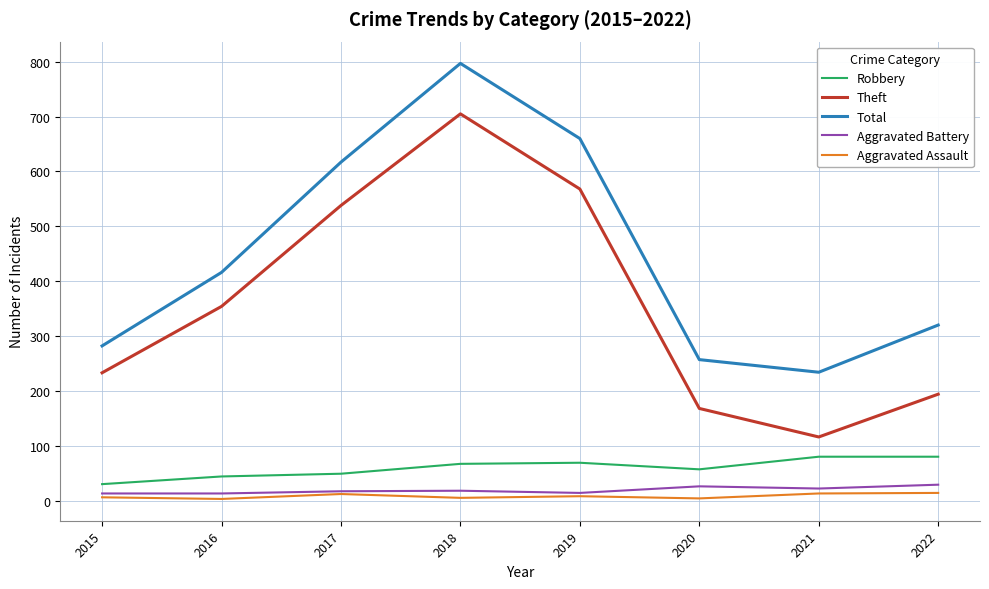

Rank the series by their maximum value, from highest to lowest.

Total, Theft, Robbery, Aggravated Battery, Aggravated Assault